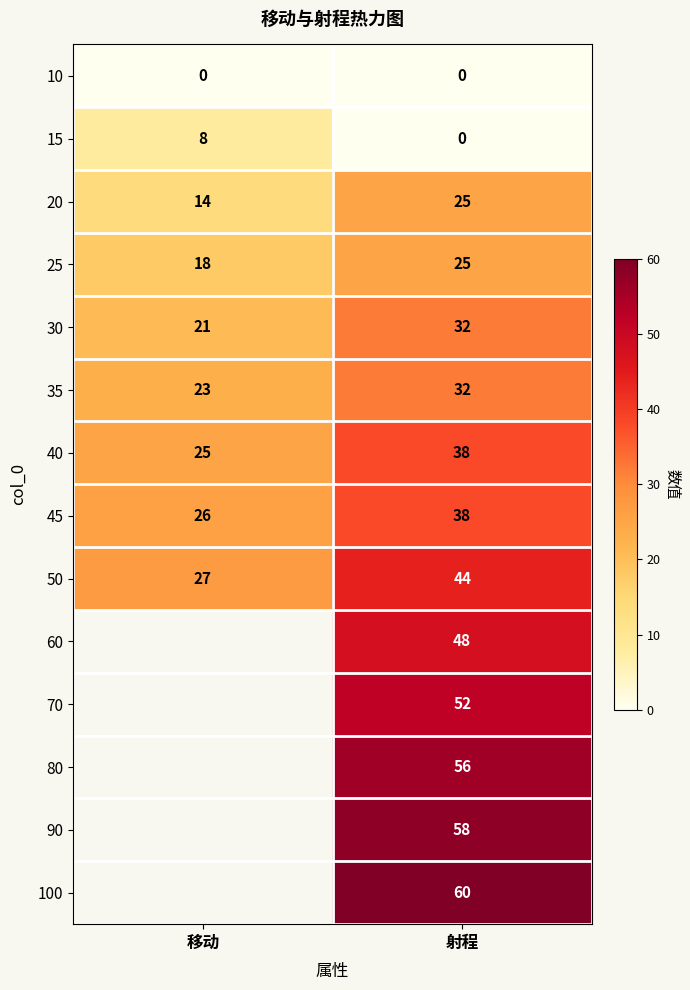

The value of 25 at 移动 is 28. True or false?

False